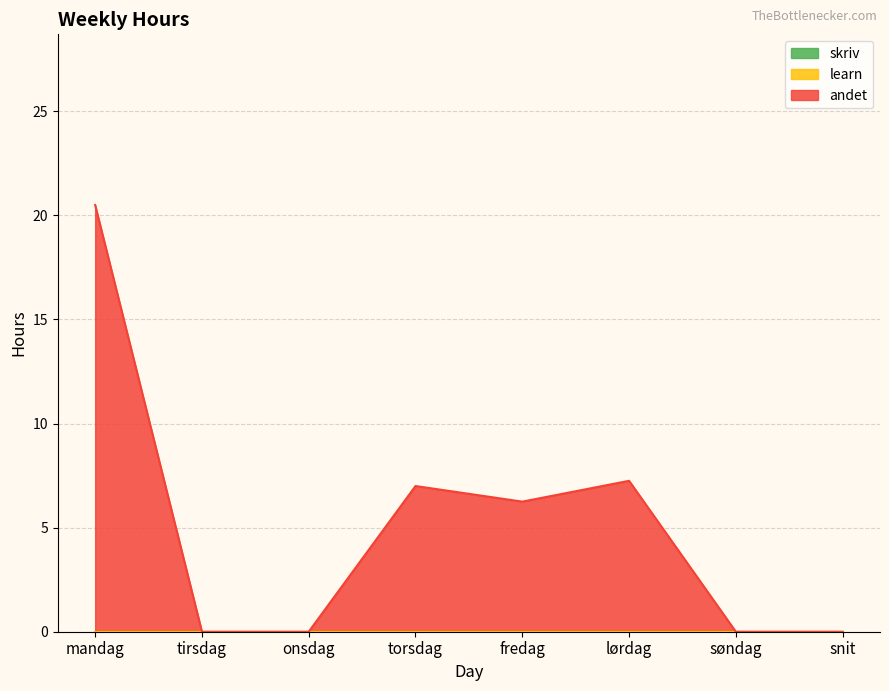

What is the difference between the maximum and minimum values in the andet series?

20.5